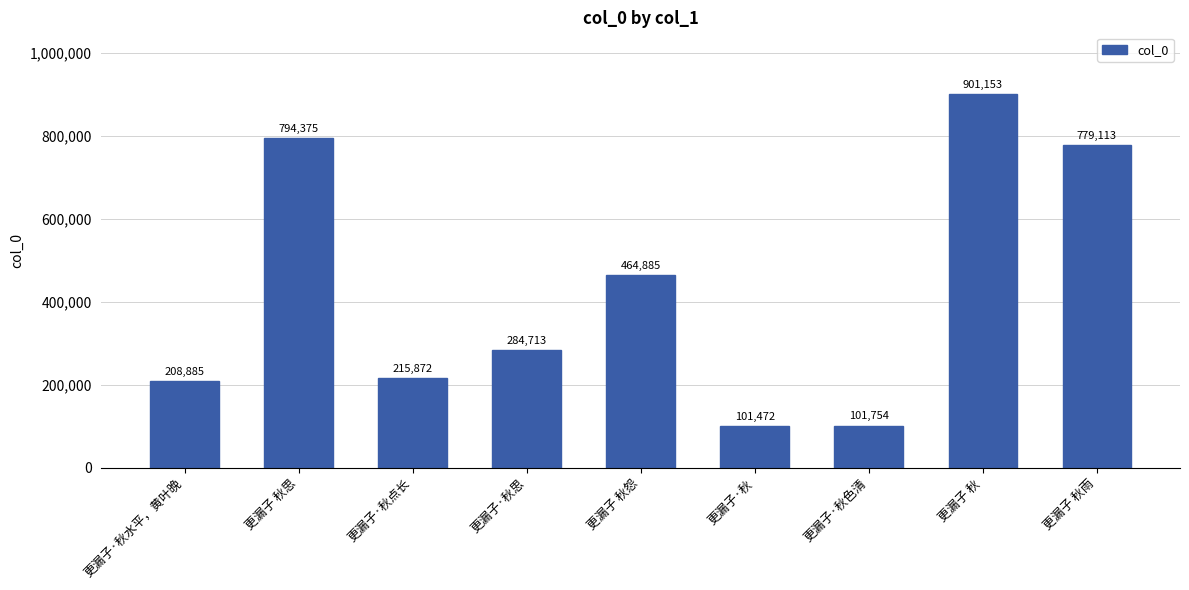

Approximately how many times larger is the value at 更漏子·秋思 compared to 更漏子·秋色清?

2.8